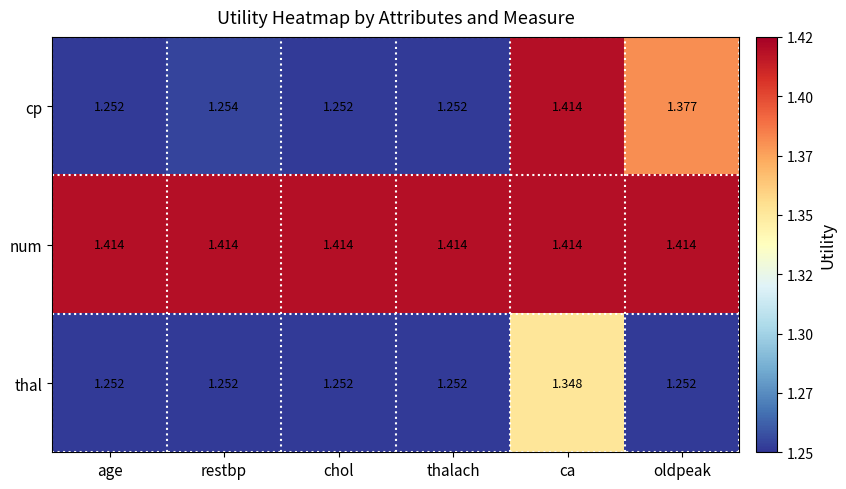

Which series has the largest range (max minus min)?

cp